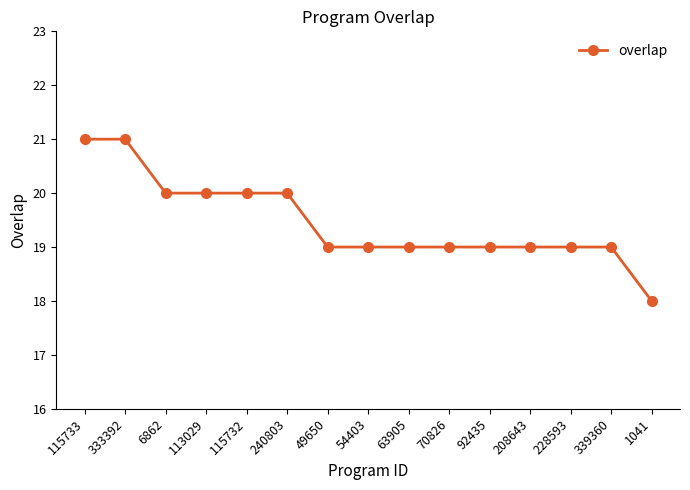

Which label corresponds to the smallest value in the chart?

1041